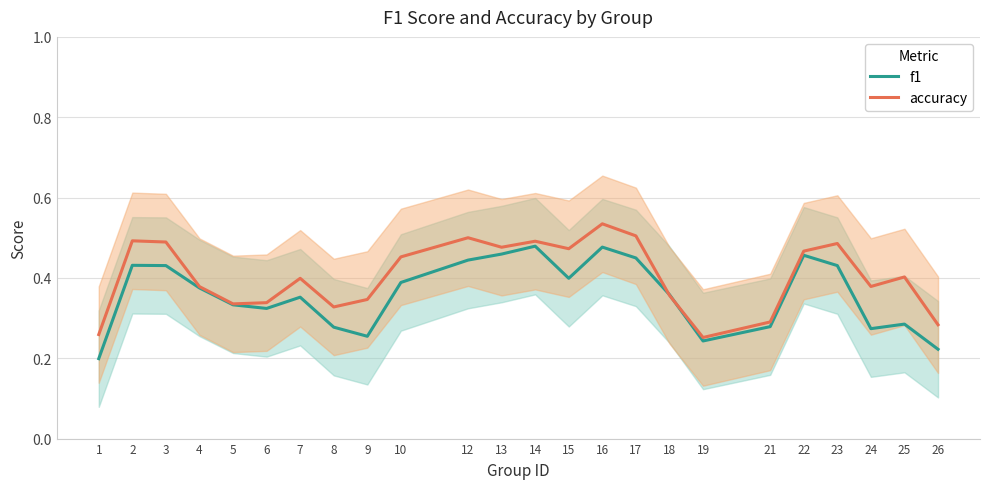

What is the spread (max minus min) of values at 15?

0.1